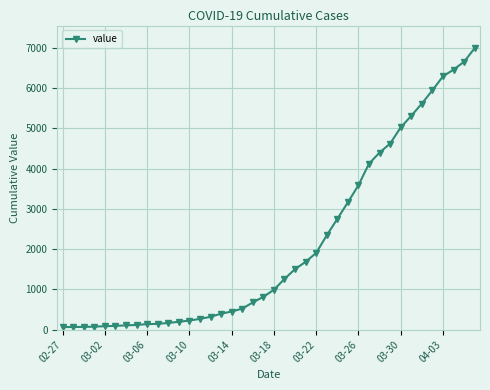

What is the maximum value shown in the chart?

6995